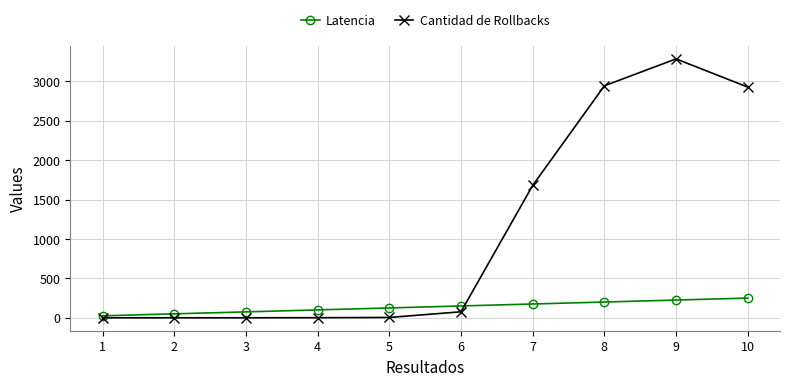

What is the minimum value for Latencia?

25